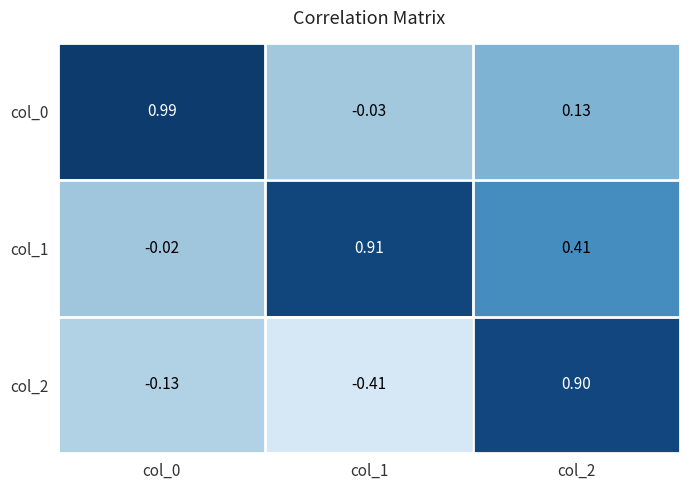

Which series has the largest total across all categories?

col_1